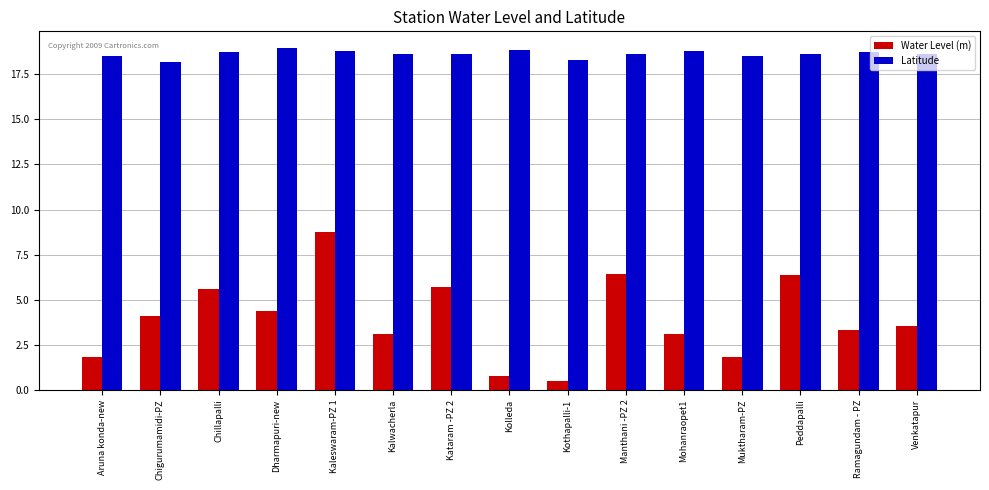

What position from the right is Kaleswaram-PZ 1?

11